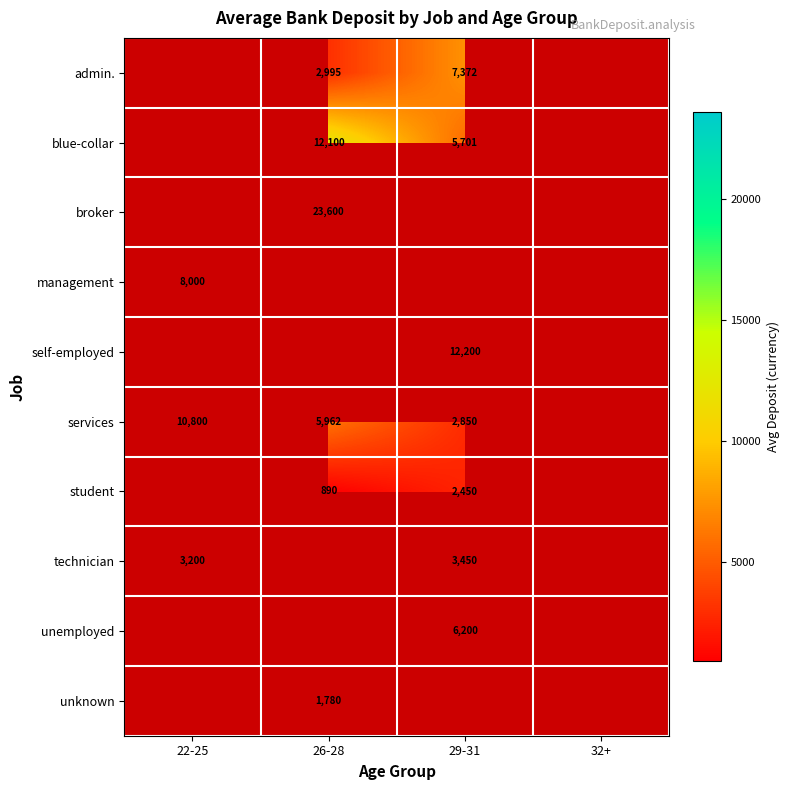

The value of unknown at 26-28 is 1780. True or false?

True